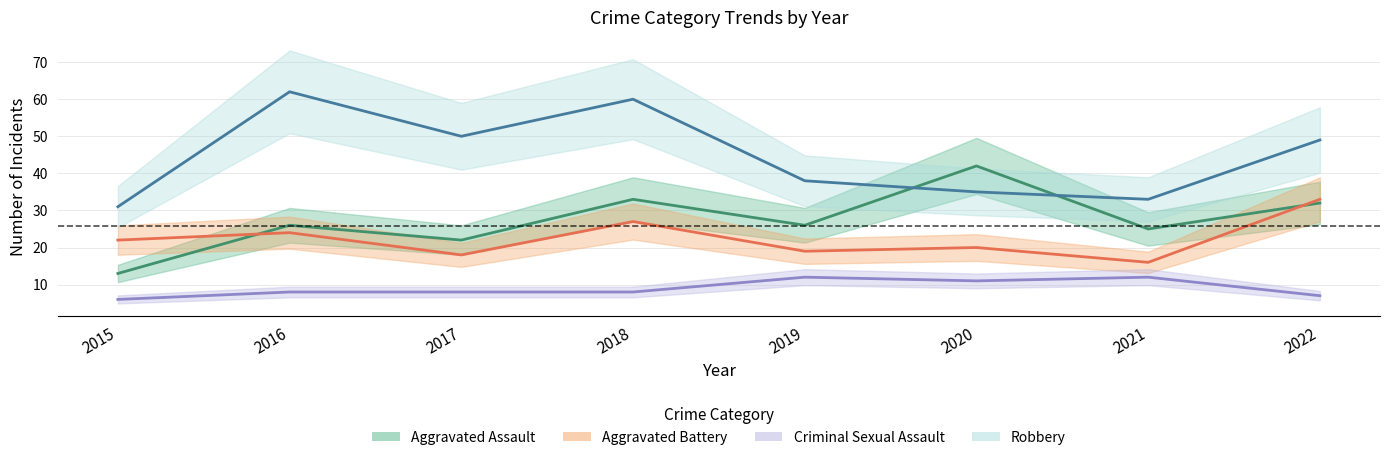

Which series has the largest total across all categories?

Robbery